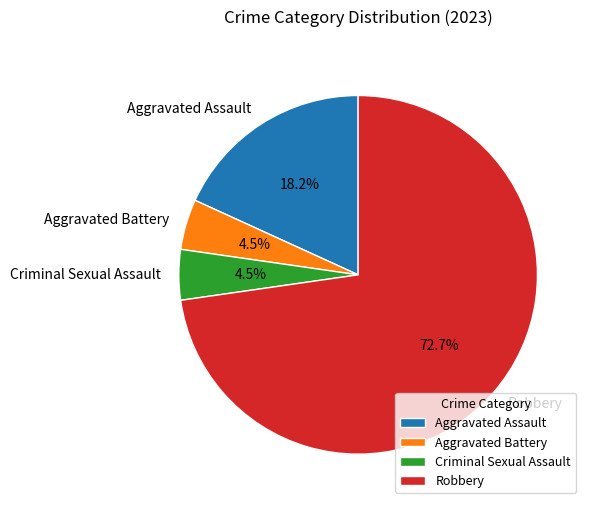

Does Robbery represent more than half of the total?

Yes